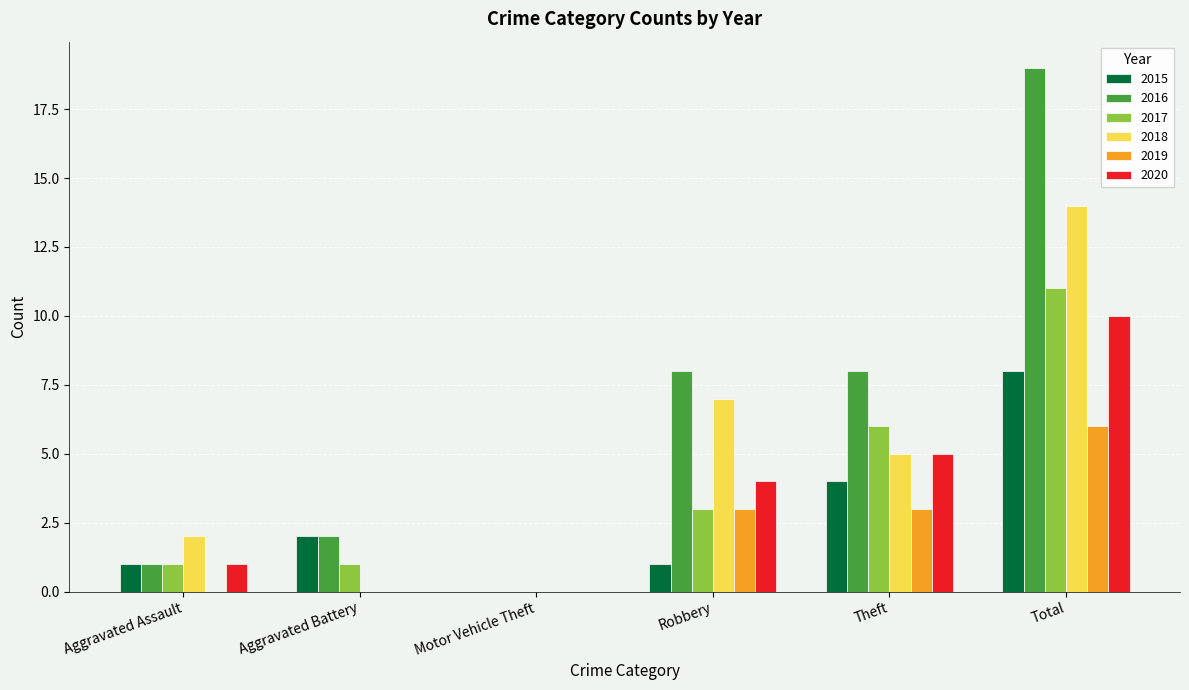

What is the total value across all series at Theft?

31